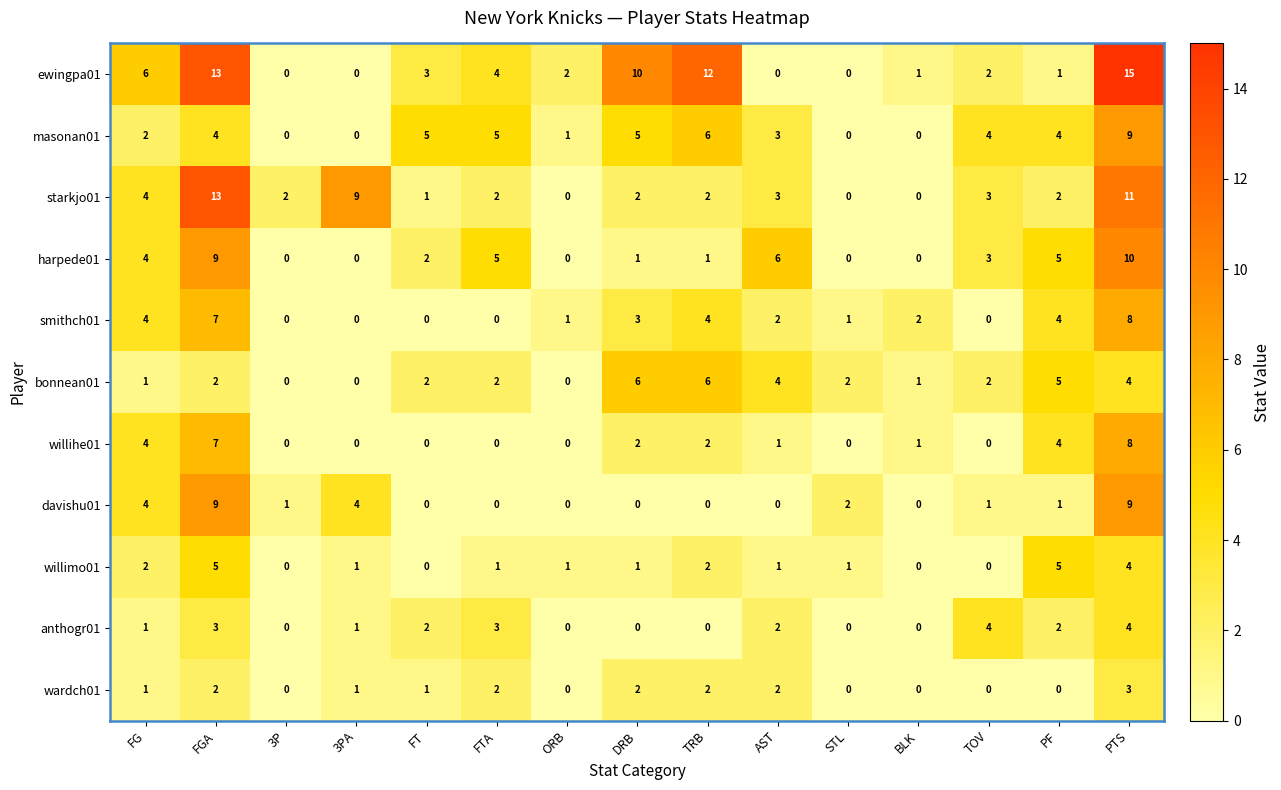

How many distinct data groups are displayed?

11